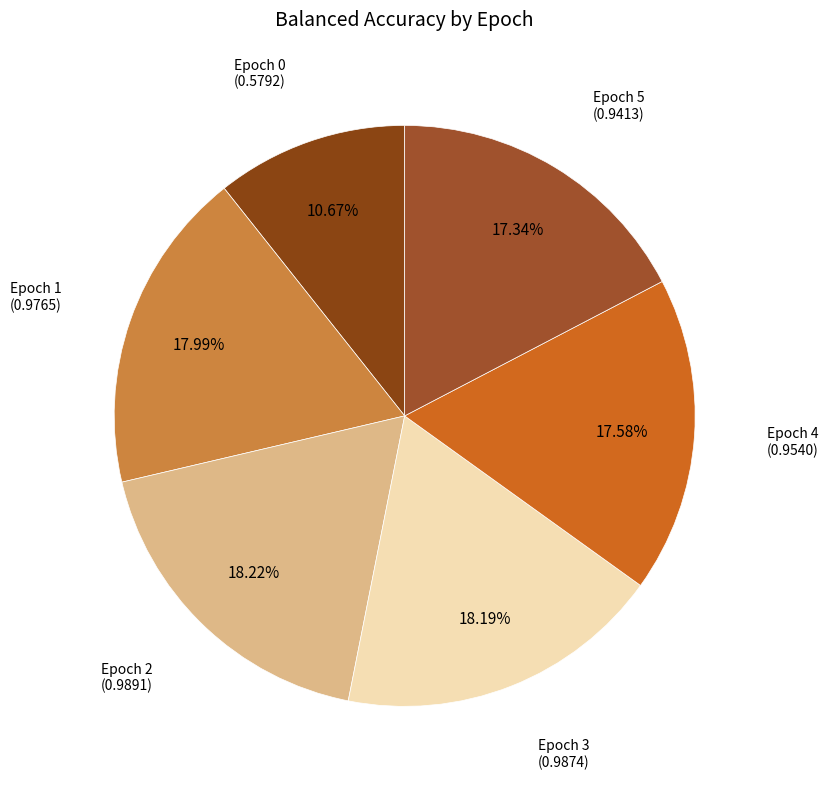

How much of the chart is everything except Epoch 3?

81.8%